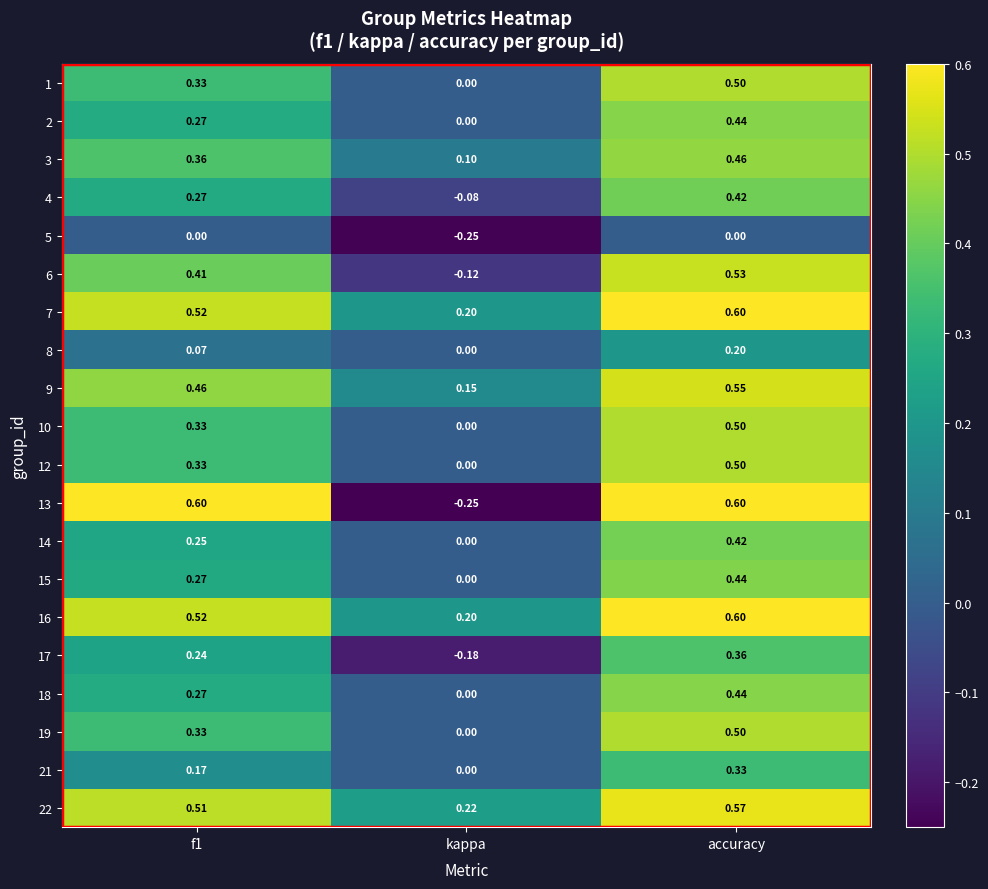

Which series has the largest range (max minus min)?

13